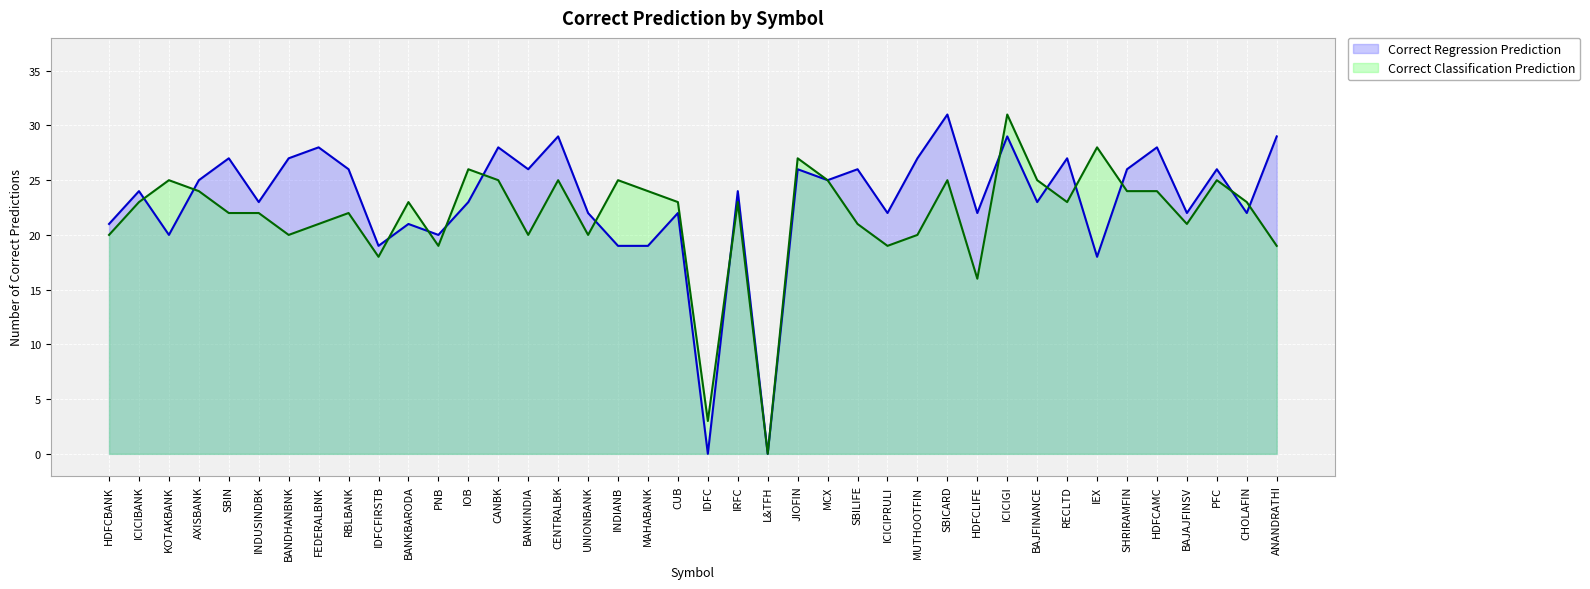

Rank the series by their maximum value, from lowest to highest.

Correct Regression Prediction, Correct Classification Prediction